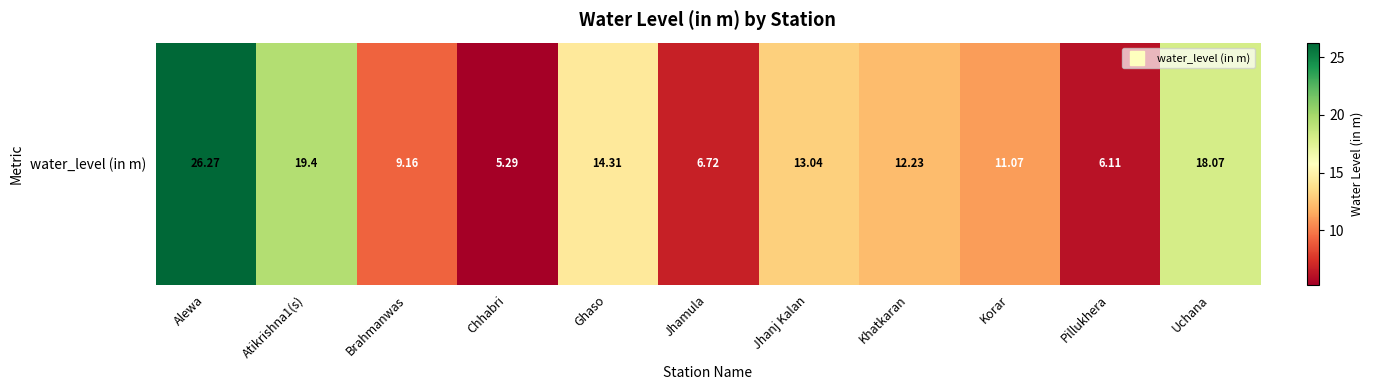

True or false: the data shows 13.0 at Jhanj Kalan.

True